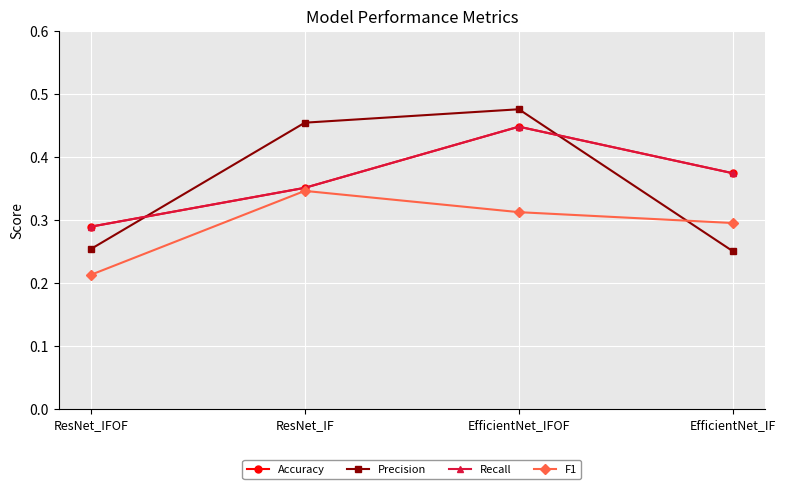

Where is the first local maximum for Precision?

EfficientNet_IFOF